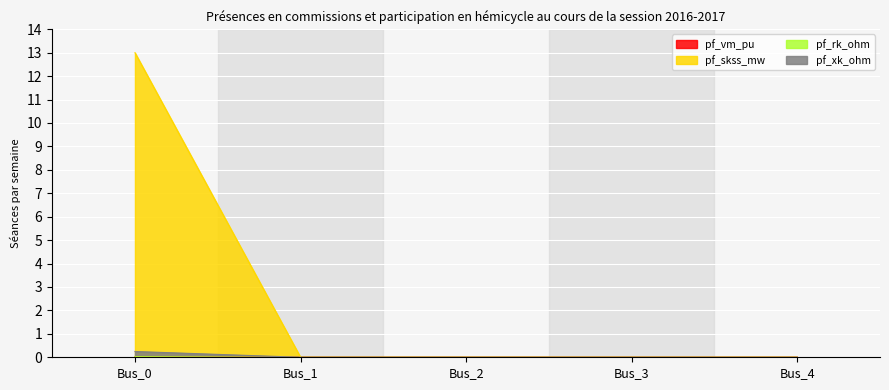

At which label is pf_skss_mw closest to 0?

Bus_1